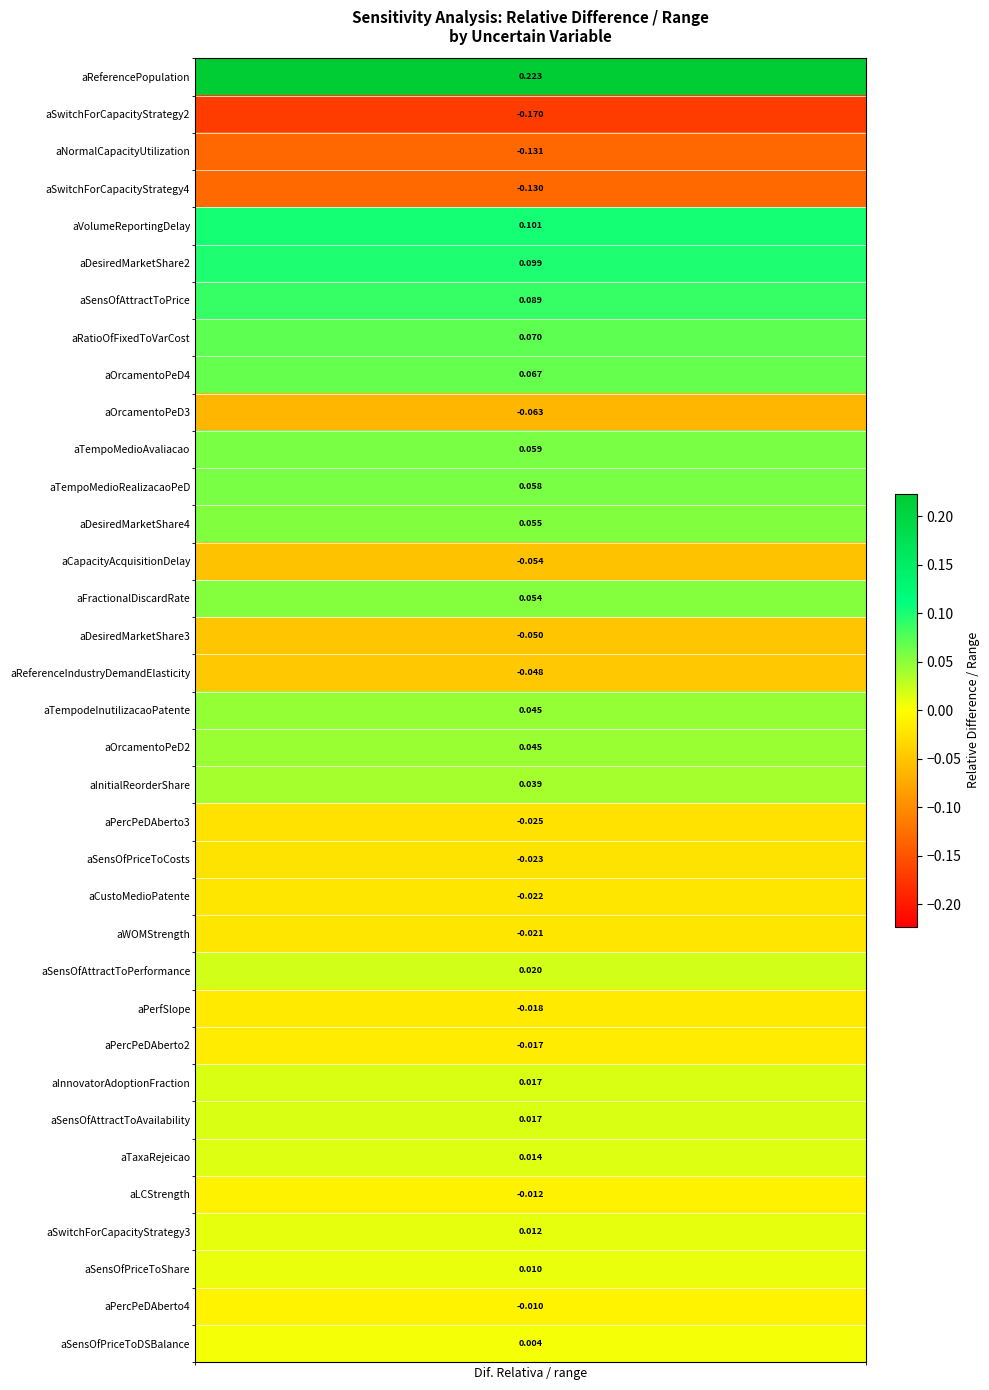

At which label is the value closest to 0?

aSensOfPriceToDSBalance